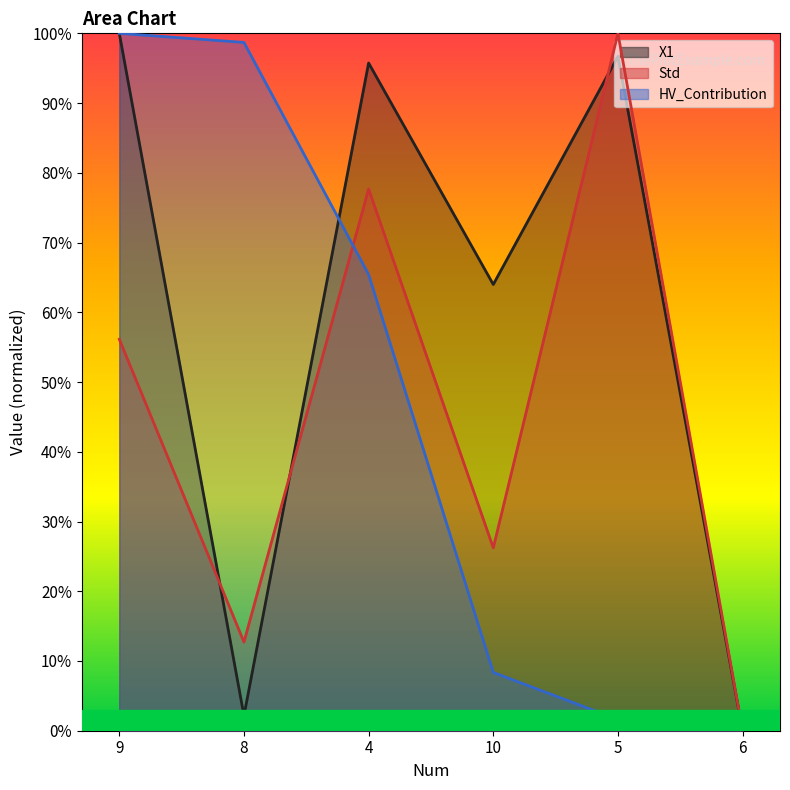

What is the total value across all series at 4?

2.4